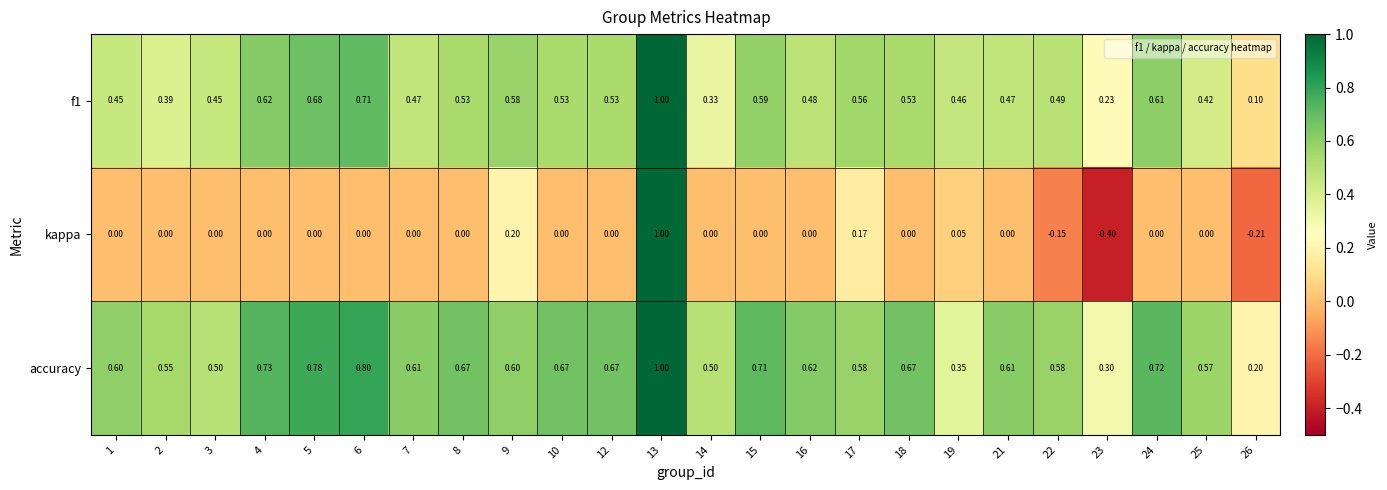

Which series has the widest spread of values?

kappa